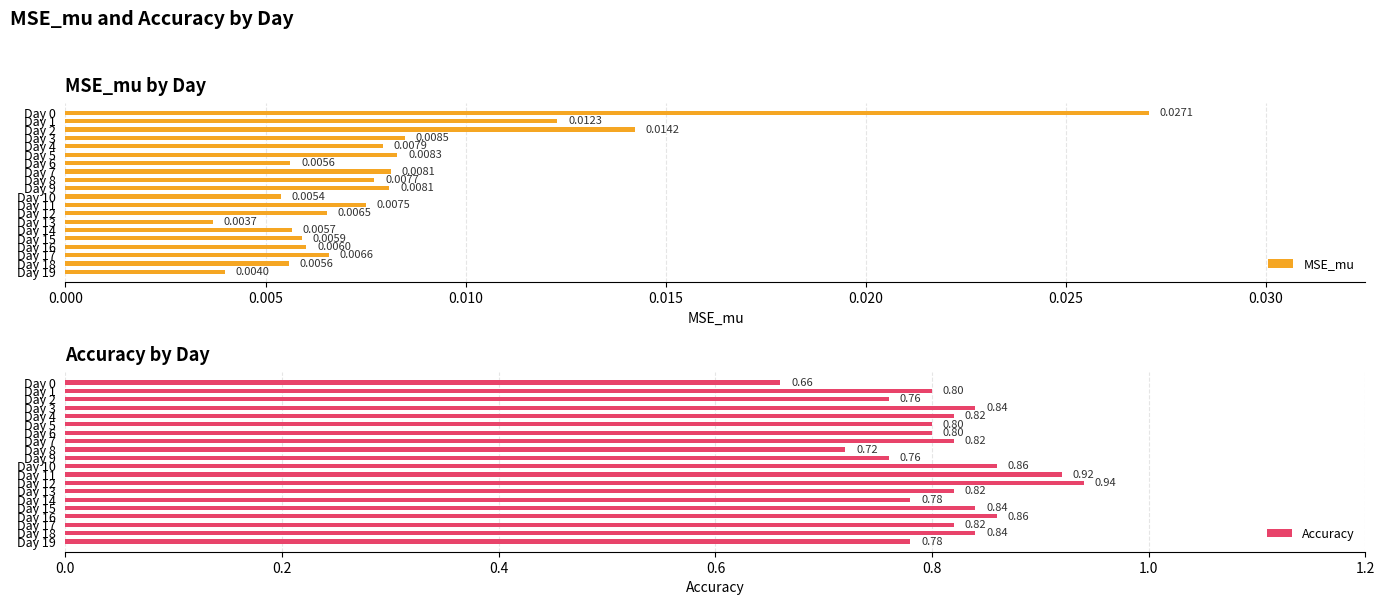

What is the sum of all MSE_mu values?

0.2